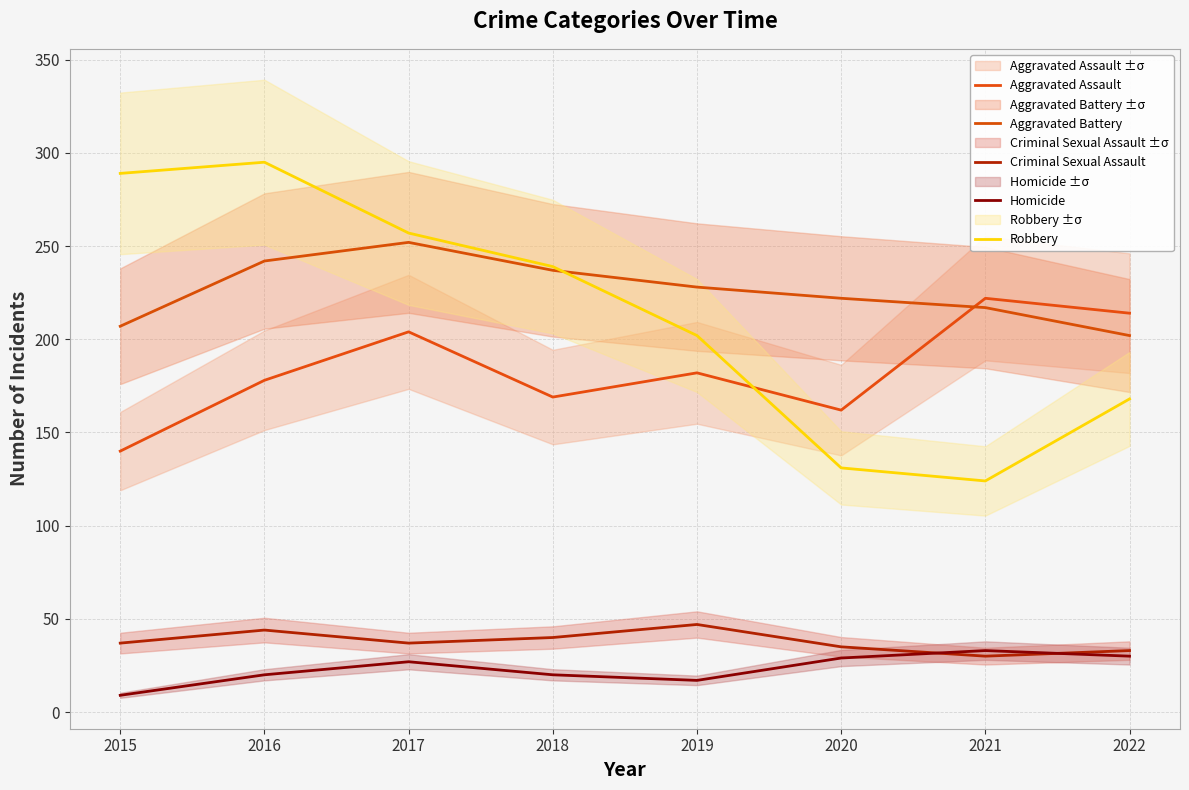

What is the difference between the second highest and second lowest values in the Aggravated Battery series?

35